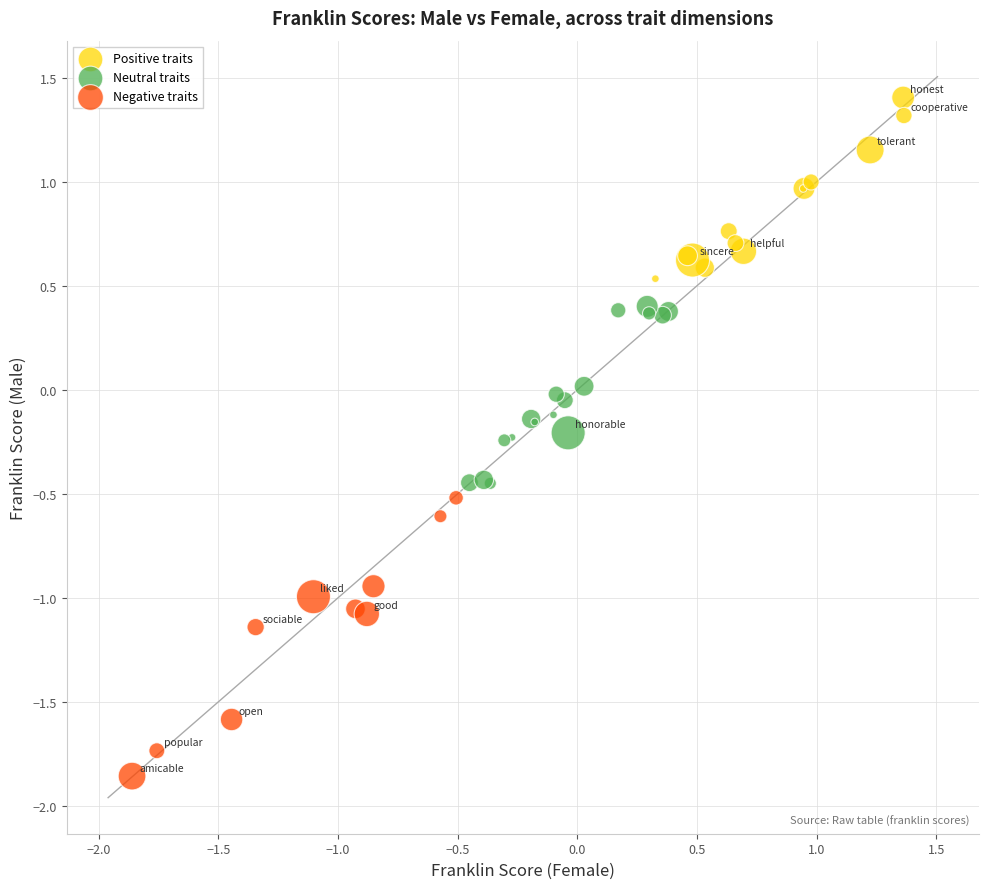

Which series contains the lowest Y value?

Negative traits